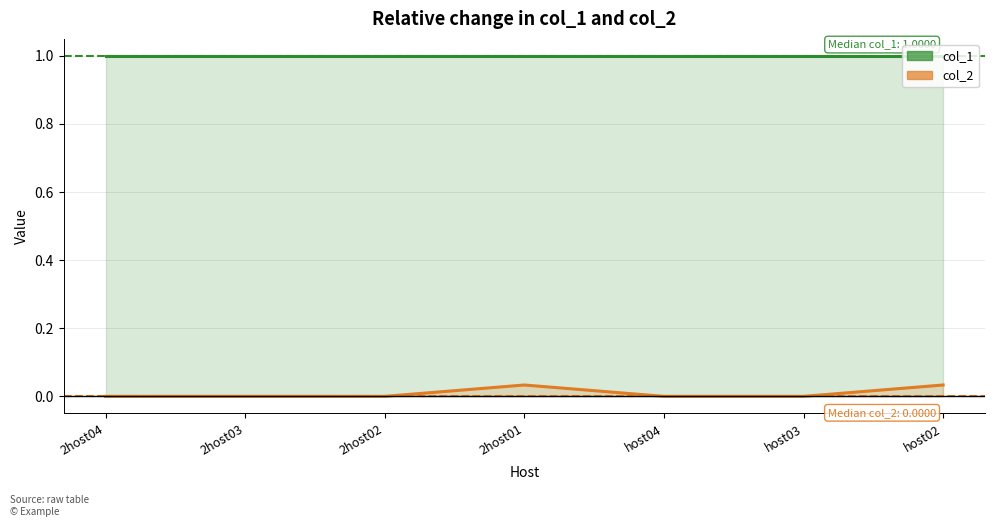

The value of col_1 at 2host01 is 0.4. True or false?

False